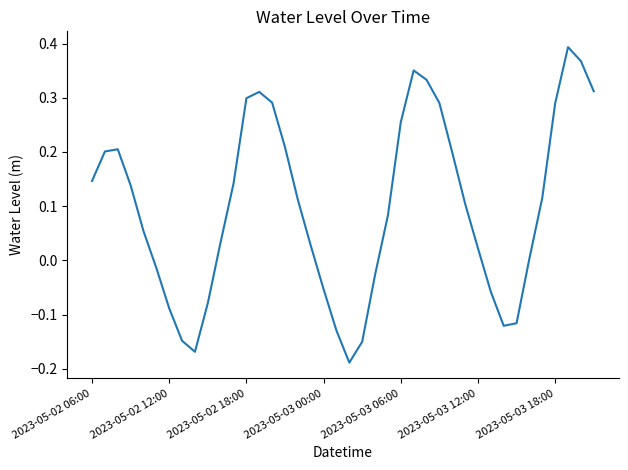

Does the chart display data point markers on the line(s)?

No